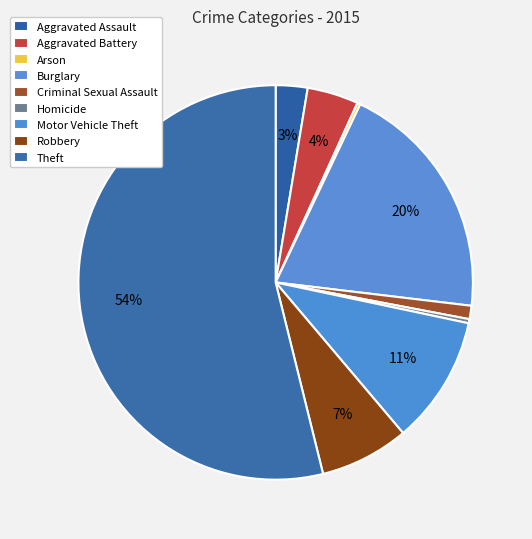

What portion of the pie excludes Burglary?

80.2%